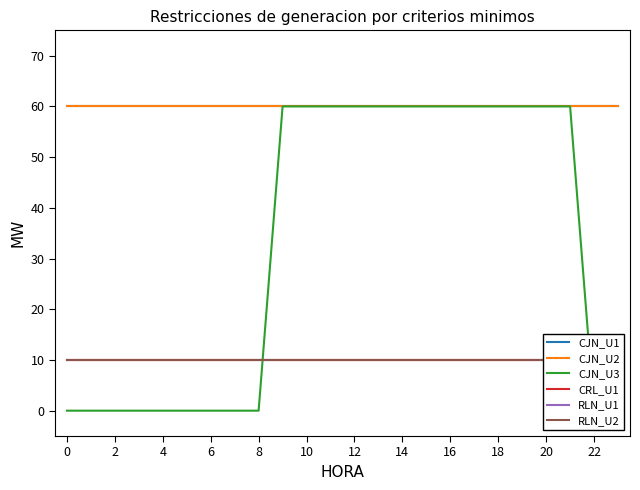

True or false: CJN_U2 and CJN_U1 cross at least once.

False